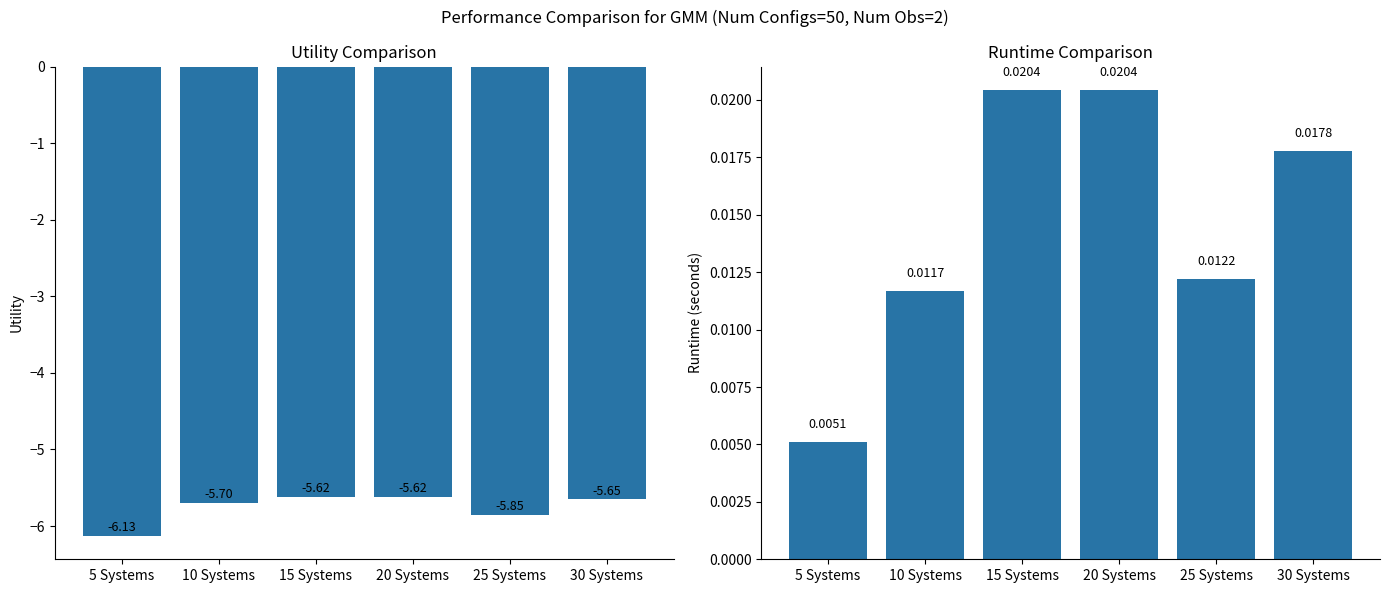

At 30 Systems, list the series in order from largest to smallest.

Runtime, Utility